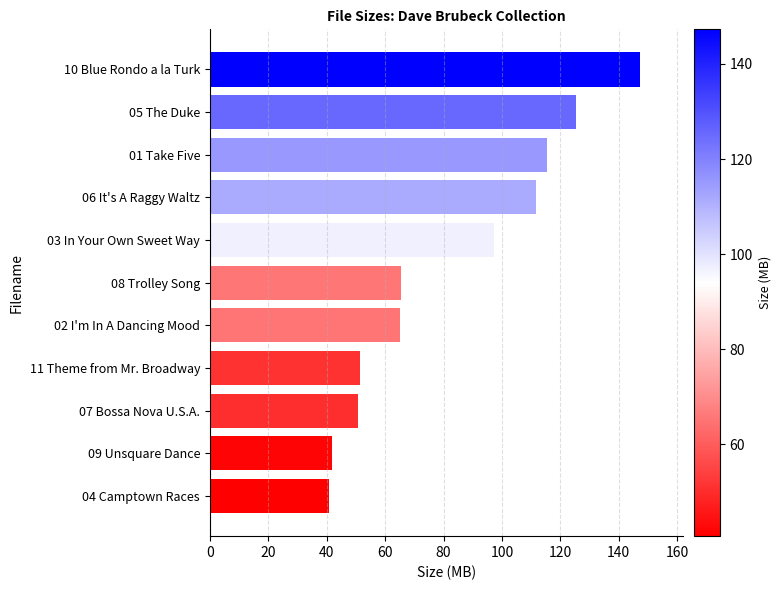

What is the label of the 2nd bar from the bottom?

09 Unsquare Dance